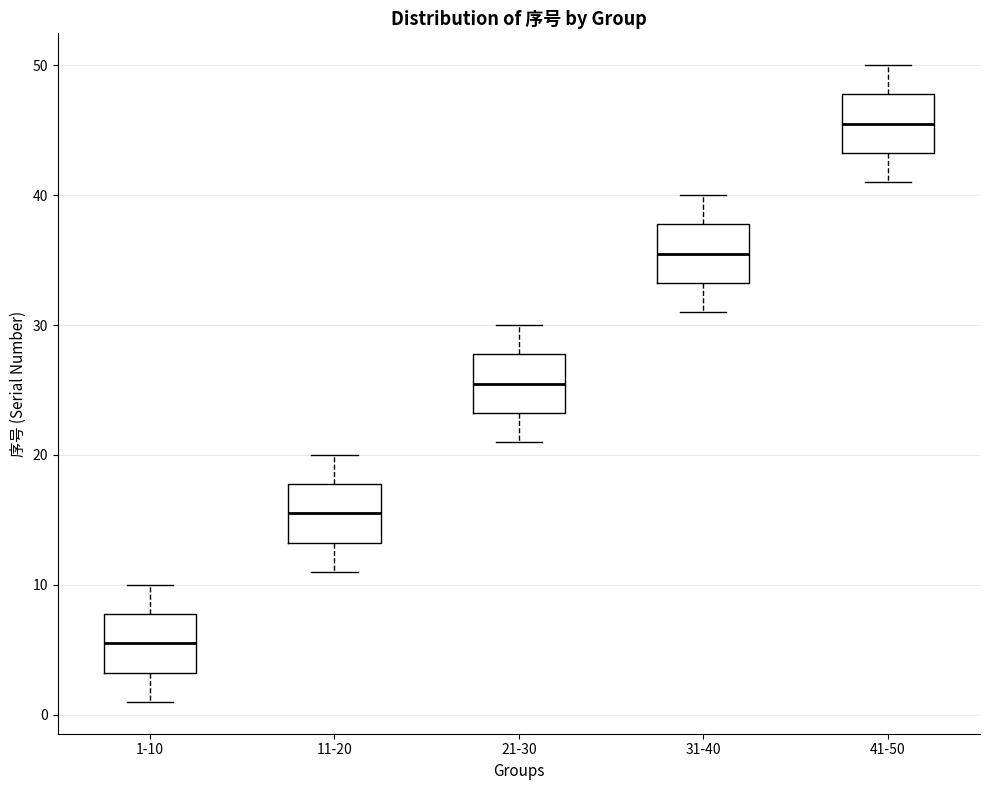

Where does the lower whisker of the box for 11-20 end on the y-axis? The values are not printed on the chart, so give them approximately, as read against the axis.

11